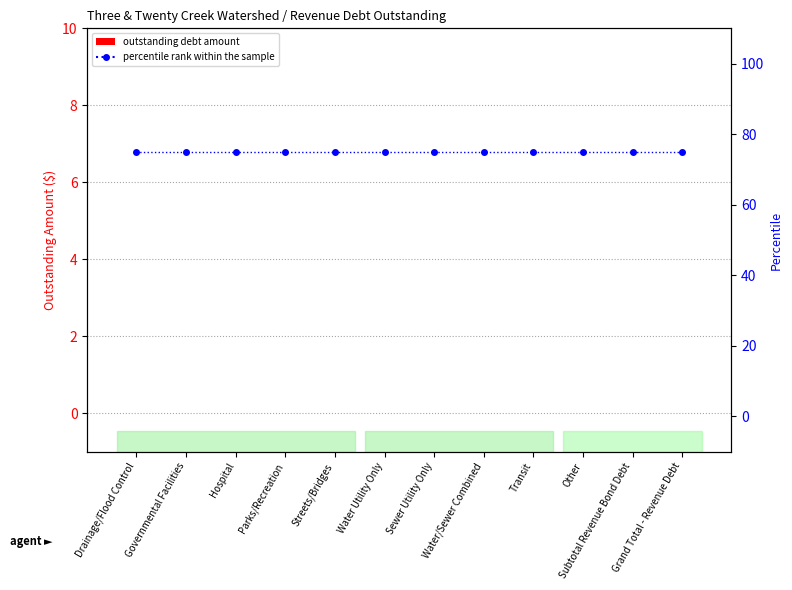

What is the total value across all series at Drainage/Flood Control?

75